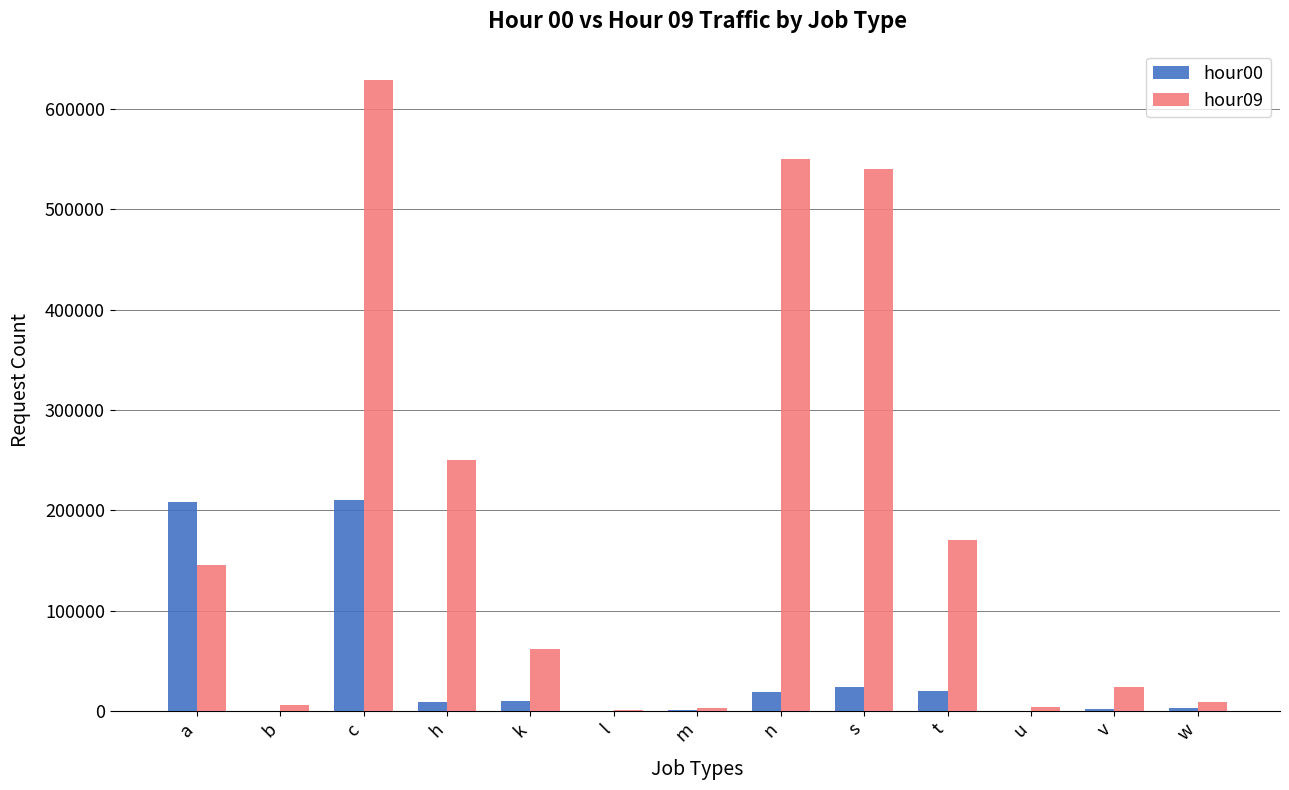

Count the number of data series in this chart.

2